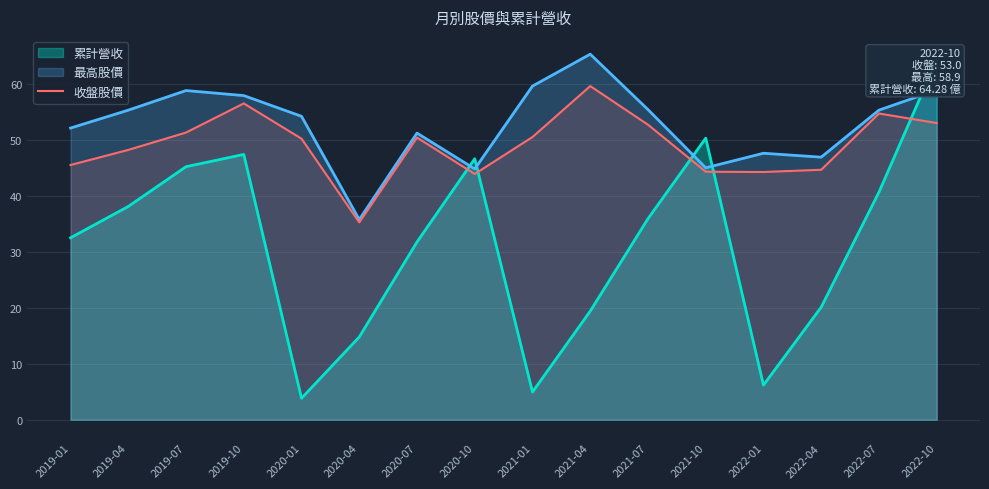

Is it true that the value at 2020-01 is 86.0?

False